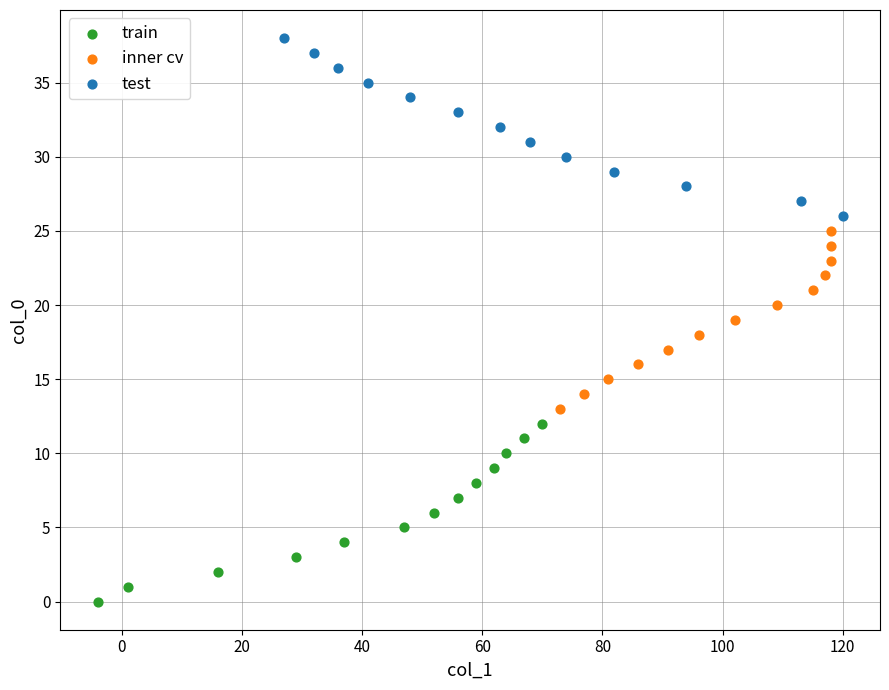

Which series contains the highest Y value?

test